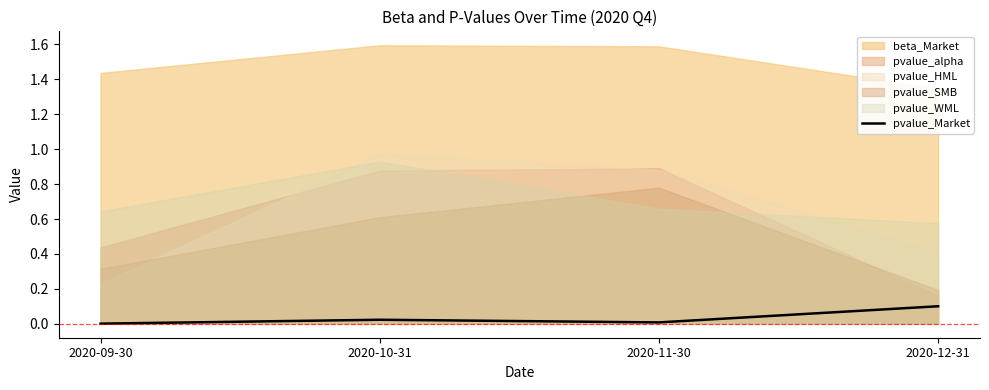

Where is the data nearest to the value 0?

2020-09-30